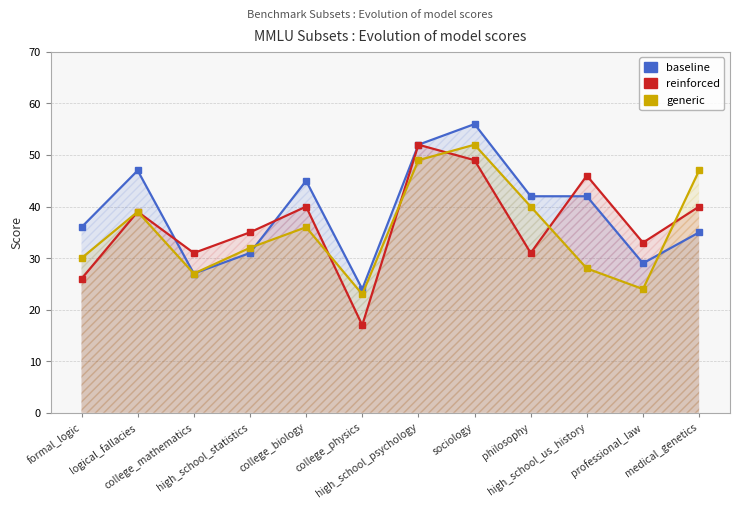

How many data points in baseline are above 42?

4